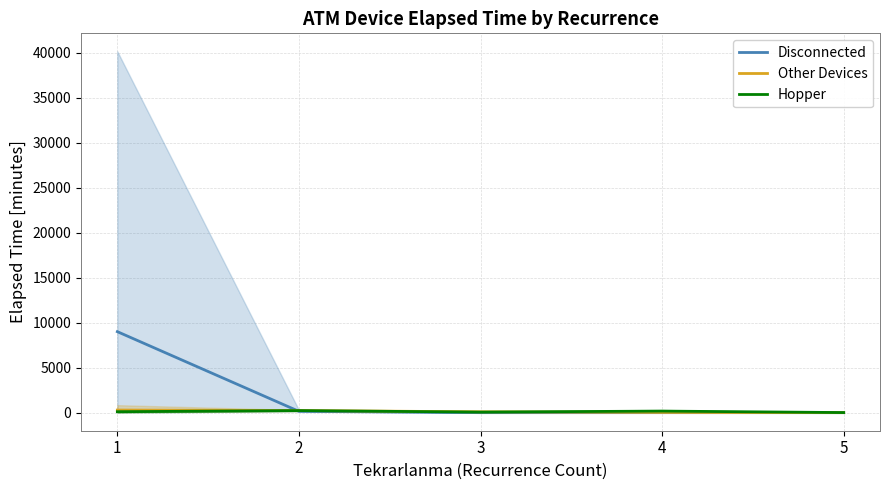

At which category does the chart reach its peak across all series?

1